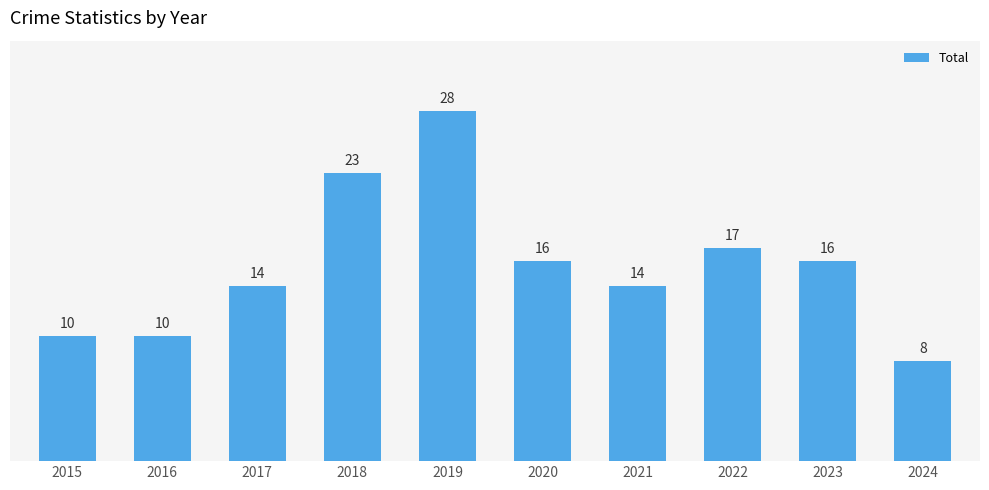

Between 2015 and 2017, which is larger?

2017